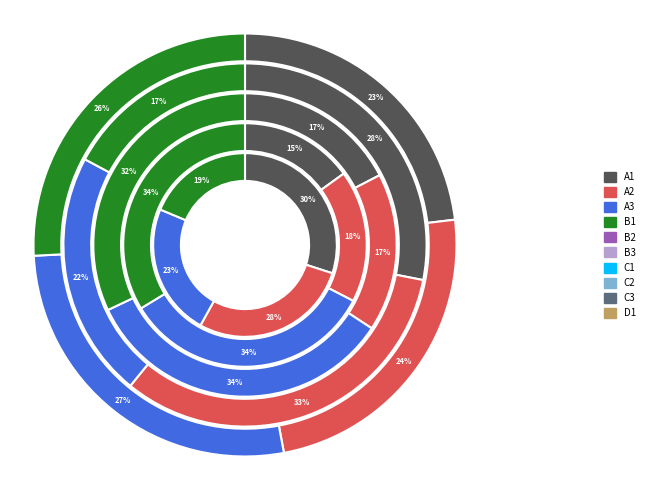

Does any single category account for the majority?

No